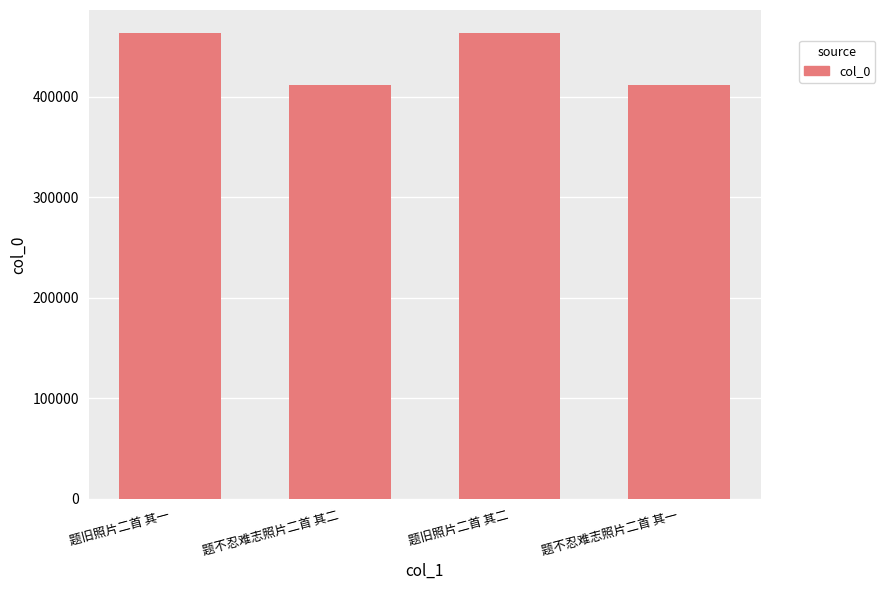

What is the value of the 1st bar from the left?

462939